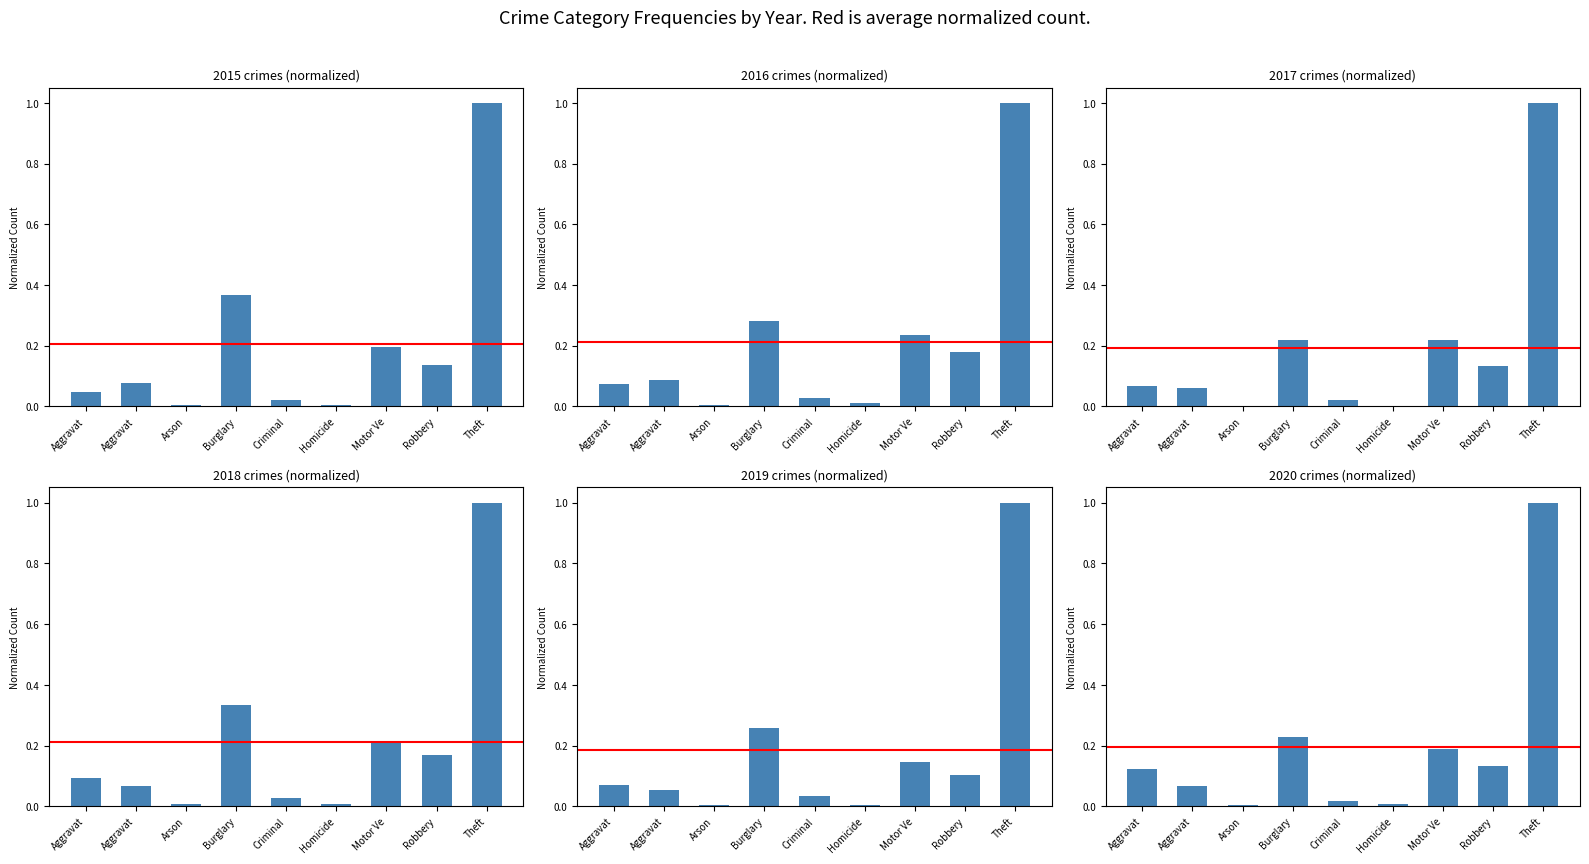

The 2015 series shows 0.0 at Criminal. True or false?

False